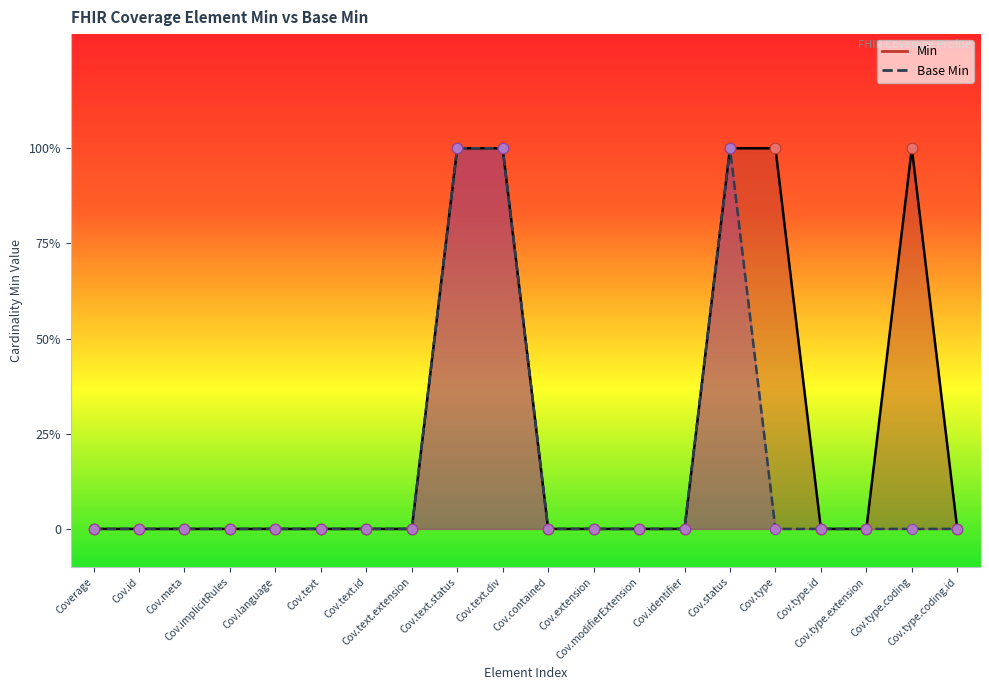

Which series reaches the minimum Y coordinate?

Min